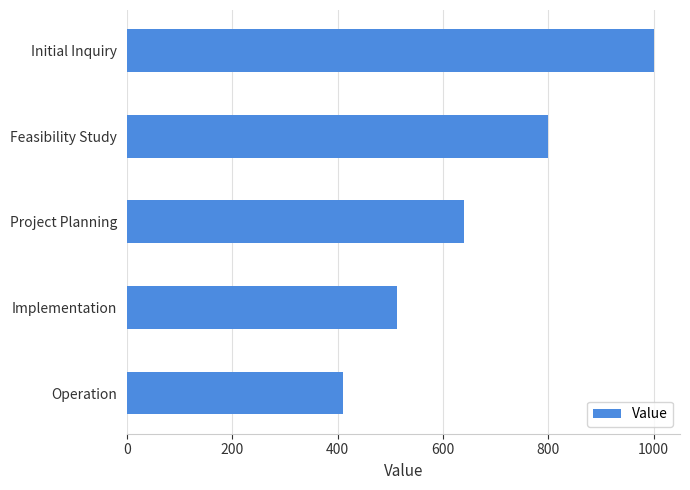

List the labels in order of value, largest first.

Initial Inquiry, Feasibility Study, Project Planning, Implementation, Operation